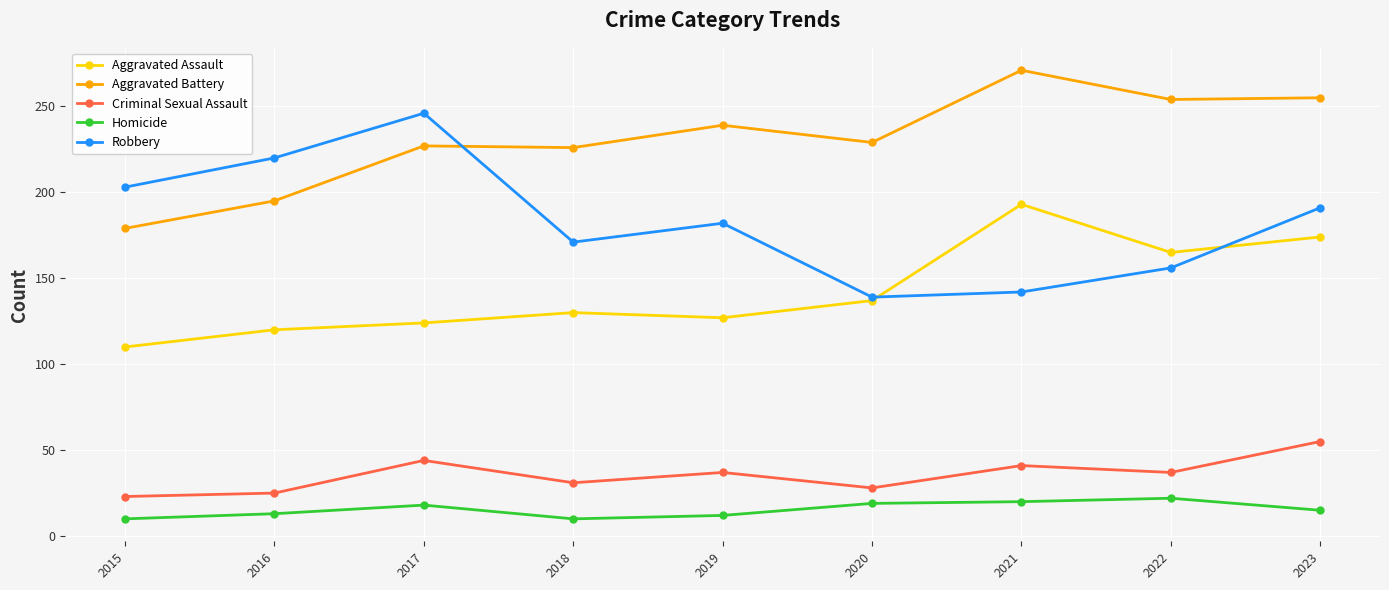

Where is the first local maximum for Aggravated Assault?

2018